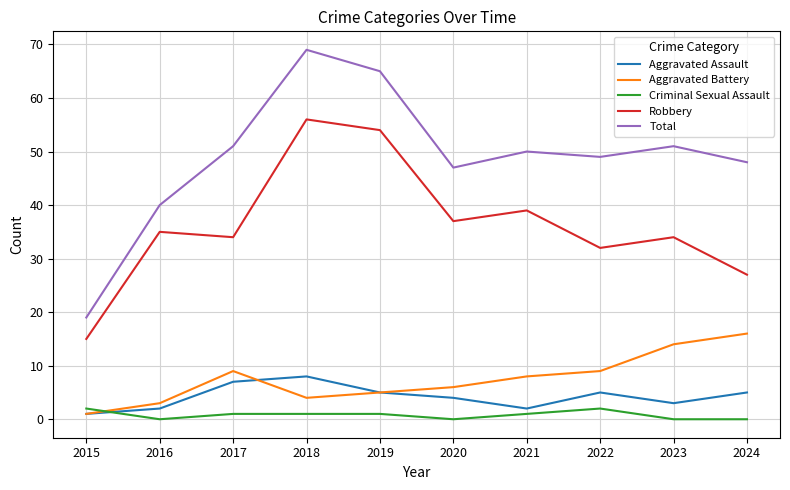

Reading left to right, list all the values displayed in this chart.

Aggravated Assault: 2015=1	2016=2	2017=7	2018=8	2019=5	2020=4	2021=2	2022=5	2023=3	2024=5
Aggravated Battery: 2015=1	2016=3	2017=9	2018=4	2019=5	2020=6	2021=8	2022=9	2023=14	2024=16
Criminal Sexual Assault: 2015=2	2016=0	2017=1	2018=1	2019=1	2020=0	2021=1	2022=2	2023=0	2024=0
Robbery: 2015=15	2016=35	2017=34	2018=56	2019=54	2020=37	2021=39	2022=32	2023=34	2024=27
Total: 2015=19	2016=40	2017=51	2018=69	2019=65	2020=47	2021=50	2022=49	2023=51	2024=48